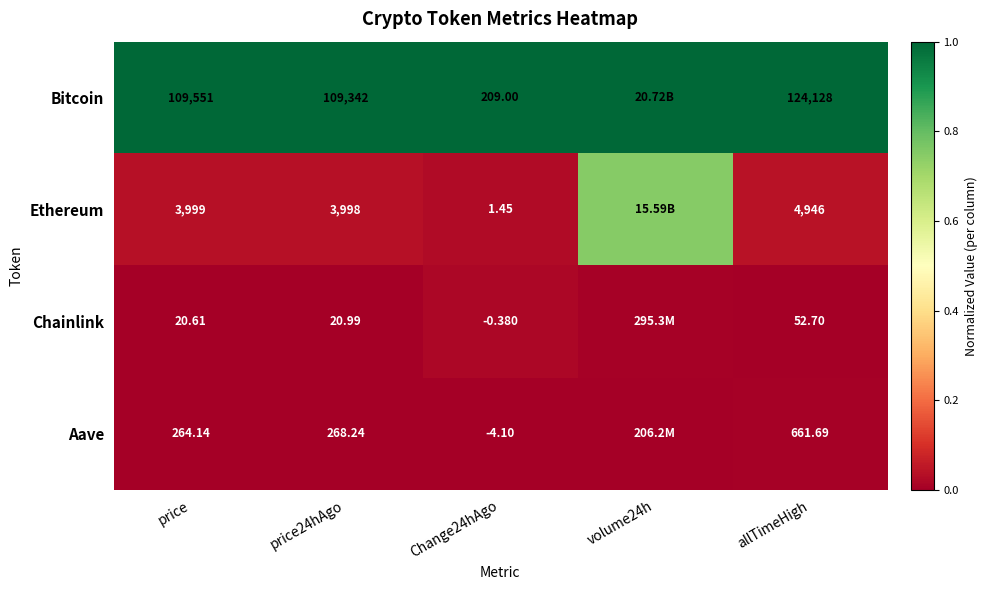

Which series has the largest total across all categories?

Bitcoin